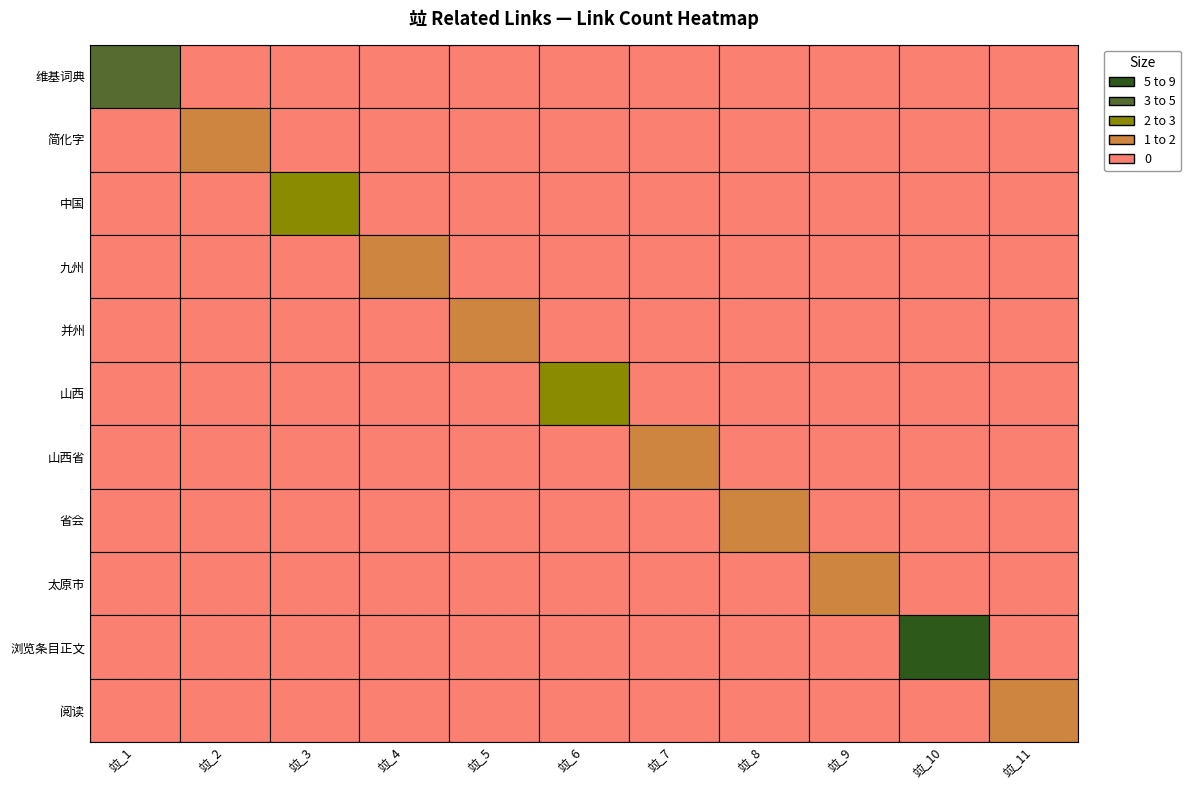

Reading left to right, transcribe all the data shown in this chart.

维基词典: 4	0	0	0	0	0	0	0	0	0	0
简化字: 0	1	0	0	0	0	0	0	0	0	0
中国: 0	0	2	0	0	0	0	0	0	0	0
九州: 0	0	0	1	0	0	0	0	0	0	0
并州: 0	0	0	0	1	0	0	0	0	0	0
山西: 0	0	0	0	0	2	0	0	0	0	0
山西省: 0	0	0	0	0	0	1	0	0	0	0
省会: 0	0	0	0	0	0	0	1	0	0	0
太原市: 0	0	0	0	0	0	0	0	1	0	0
浏览条目正文: 0	0	0	0	0	0	0	0	0	9	0
阅读: 0	0	0	0	0	0	0	0	0	0	1